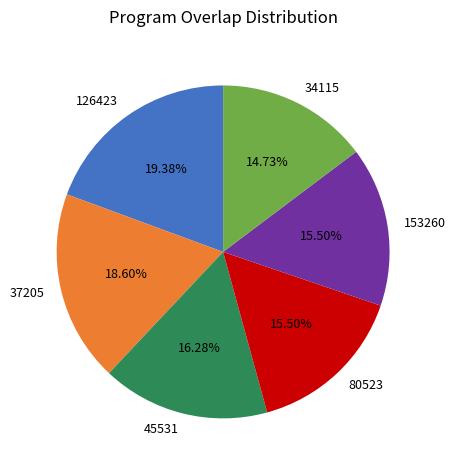

What is the ratio of the value at 34115 to the value at 37205?

0.8